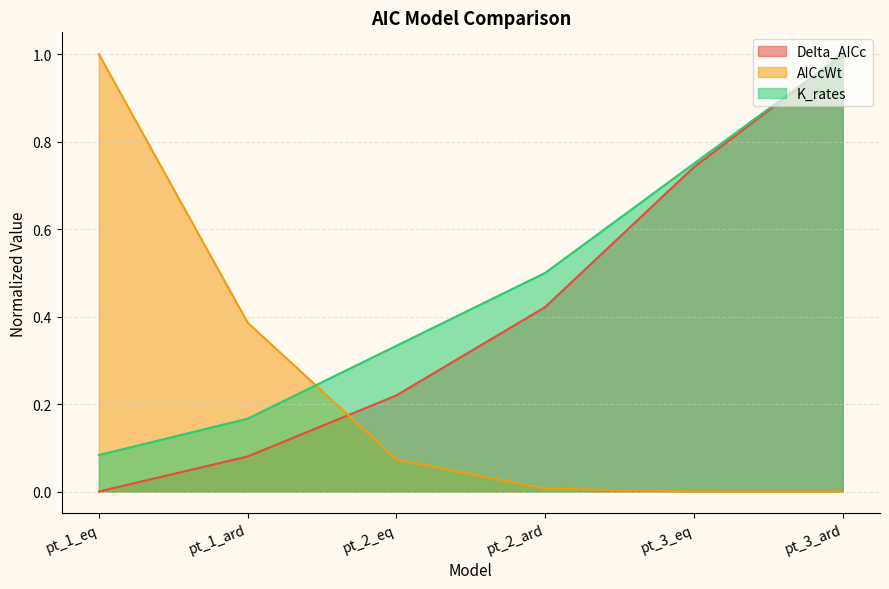

Is it true that Delta_AICc equals 1.7 at pt_3_ard?

False